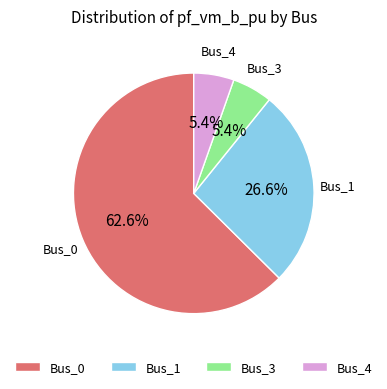

Is there a majority slice in this chart?

Yes